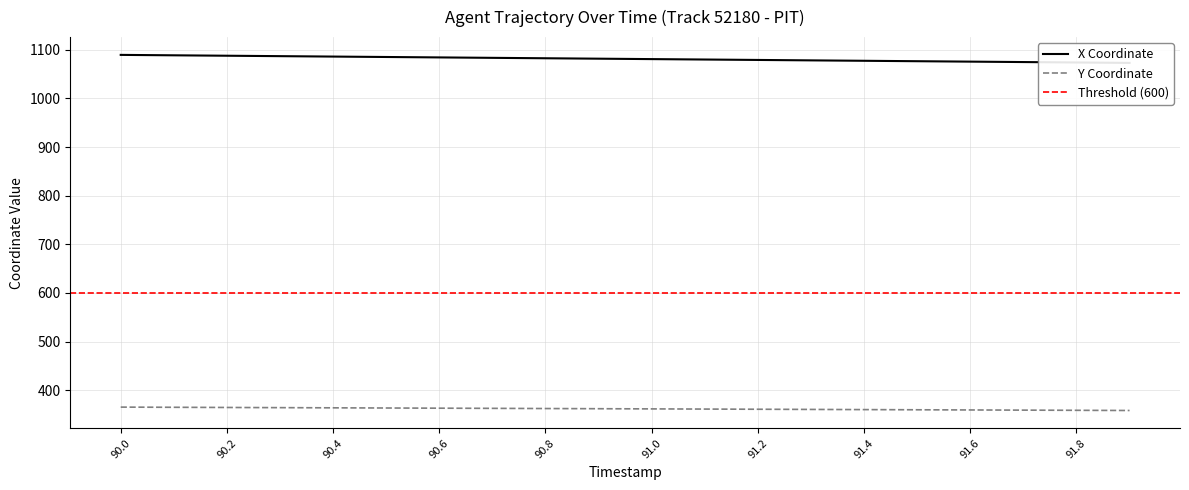

Which category has the lowest value in the Y series?

91.9